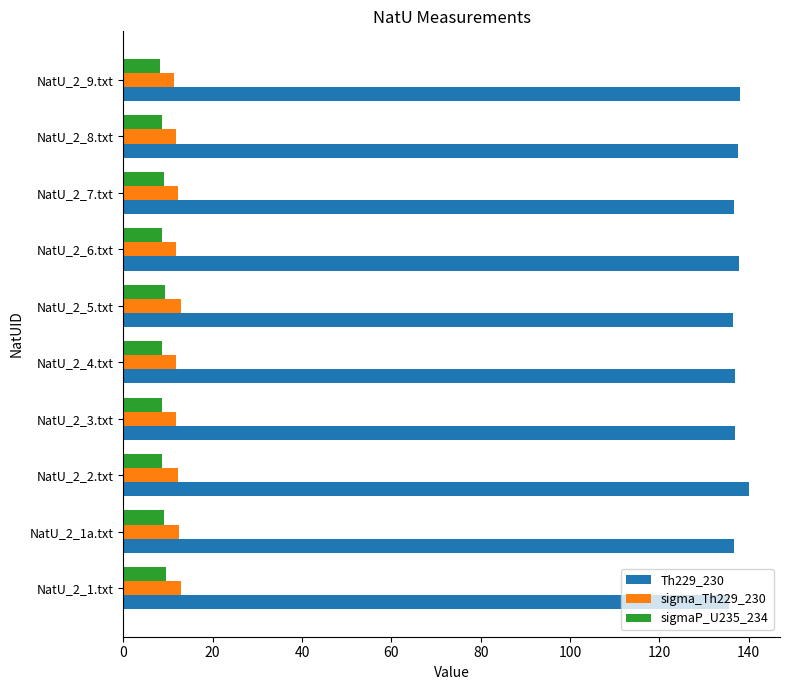

What is the difference between the maximum and second lowest values in the sigma_Th229_230 series?

1.2